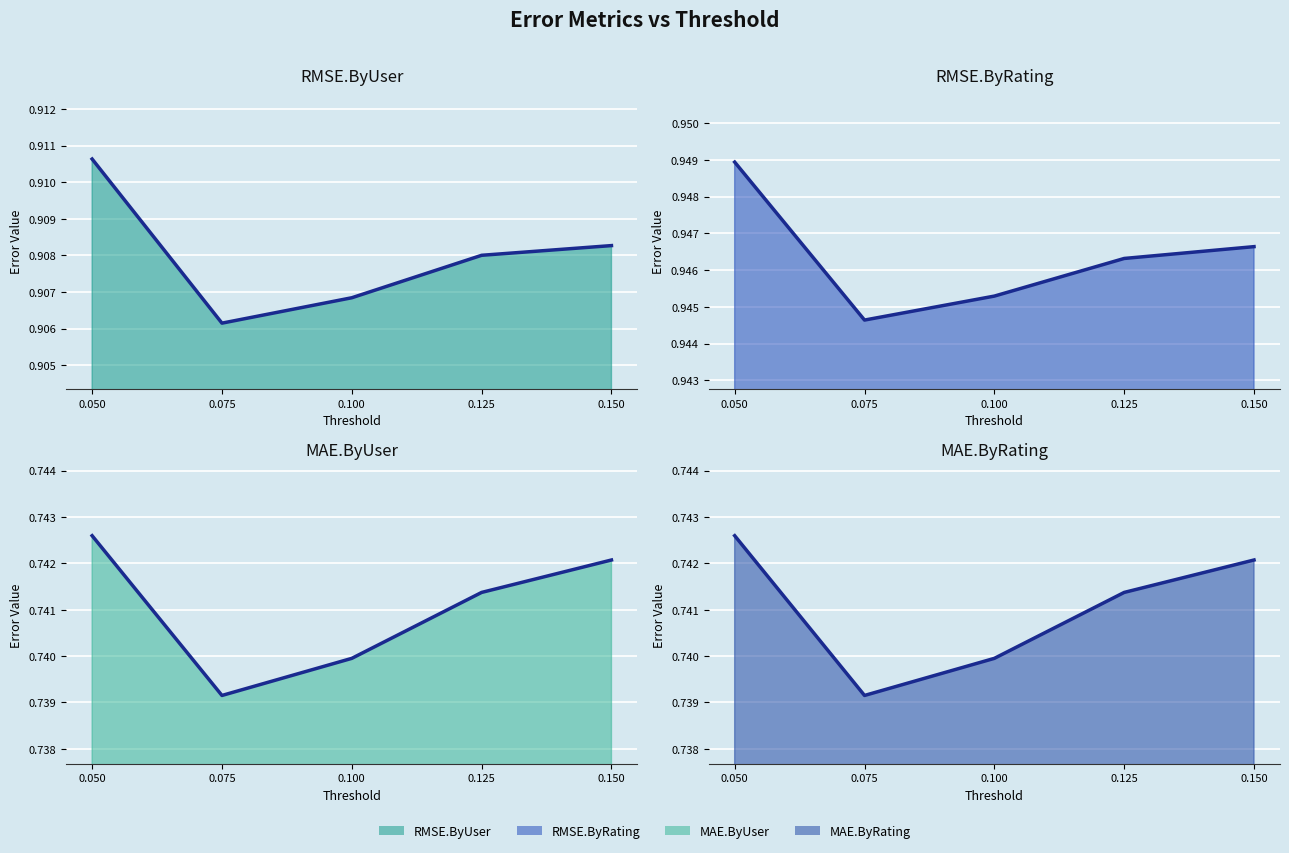

Which series changed the most between 0.125 and 0.150?

MAE.ByUser (line)